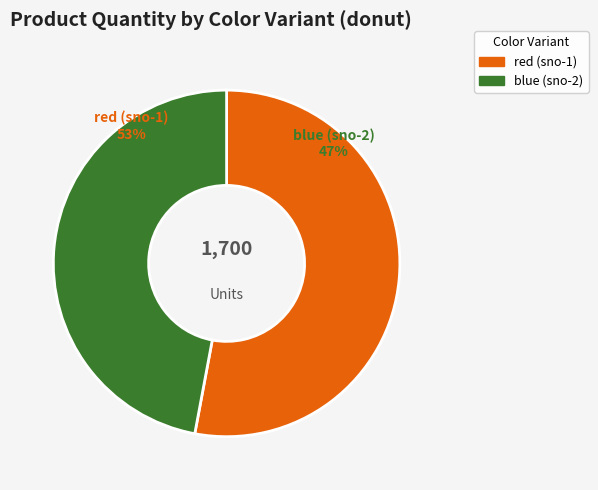

To the nearest percent, what portion does red (sno-1) represent?

53%